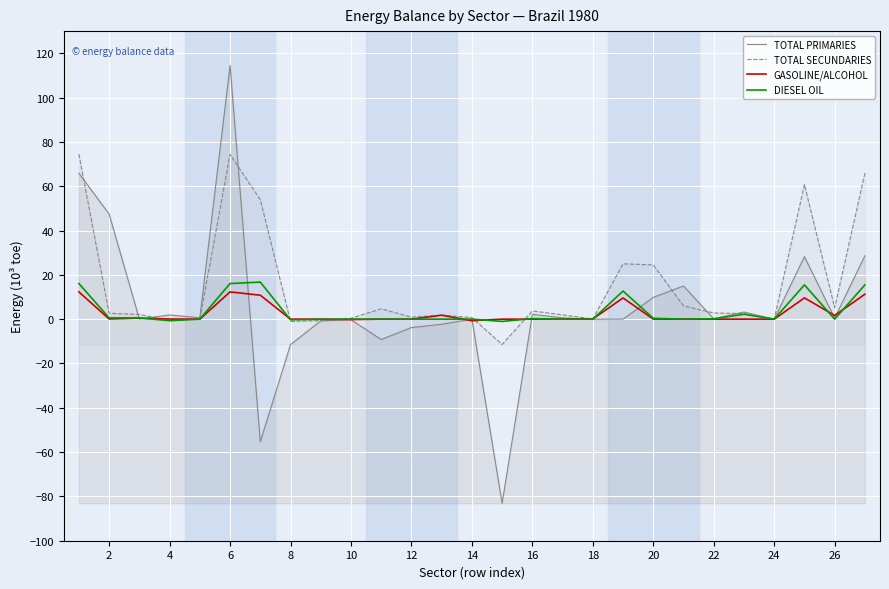

What is the maximum value for TOTAL PRIMARIES?

114.5